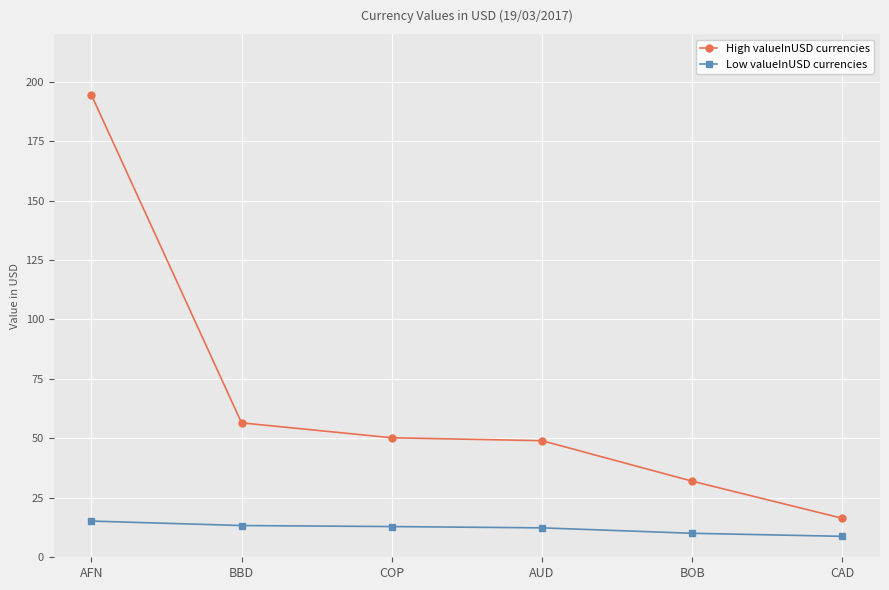

True or false: High valueInUSD currencies and Low valueInUSD currencies intersect in this chart.

False